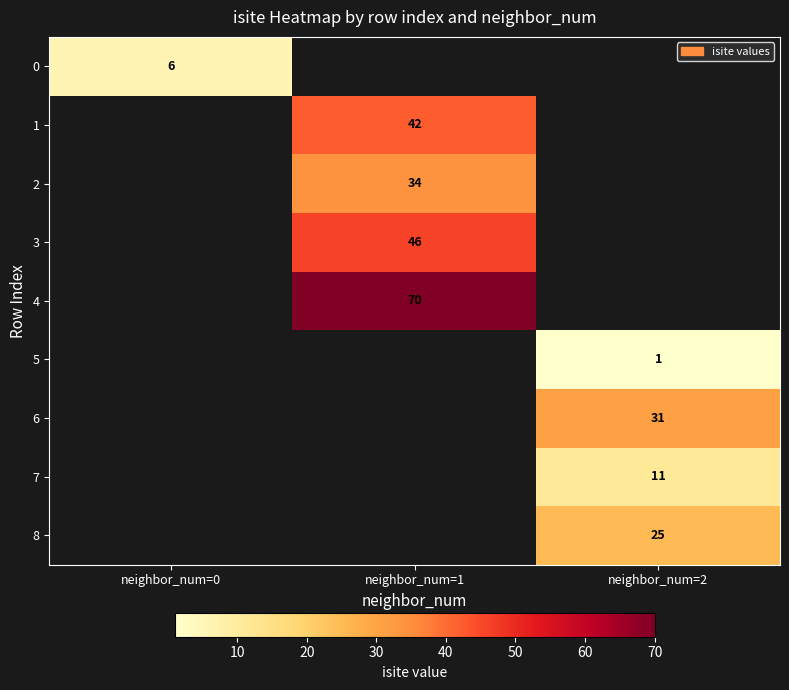

Is it true that 6 equals 31 at neighbor_num=2?

True